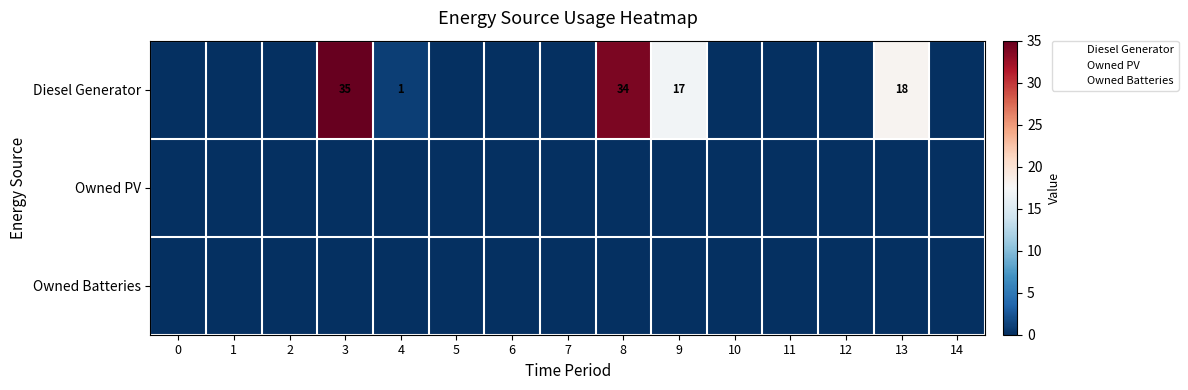

Between 2 and 3, which series saw the biggest shift?

Diesel Generator